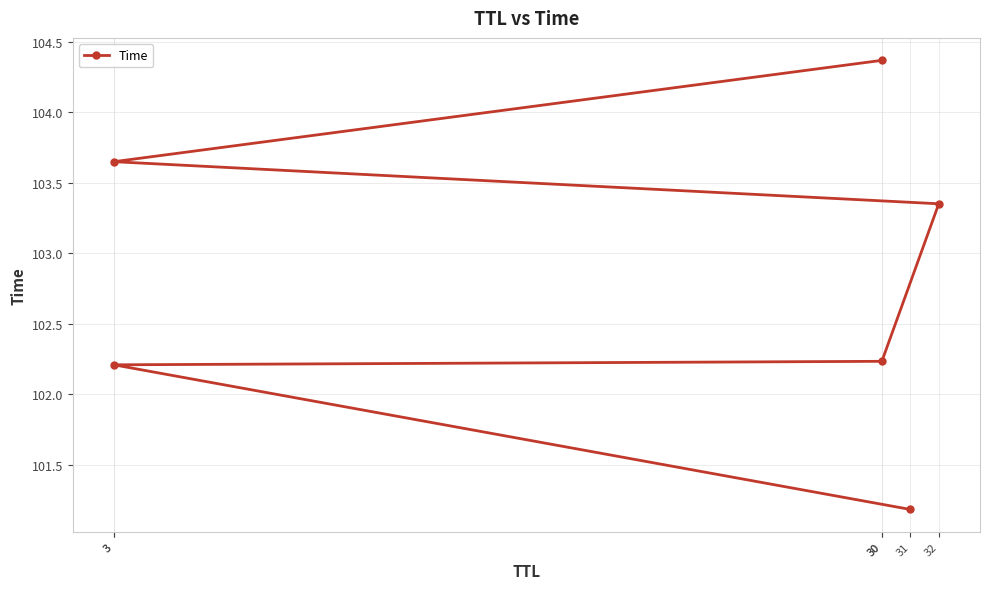

Does the chart display data point markers on the line(s)?

Yes